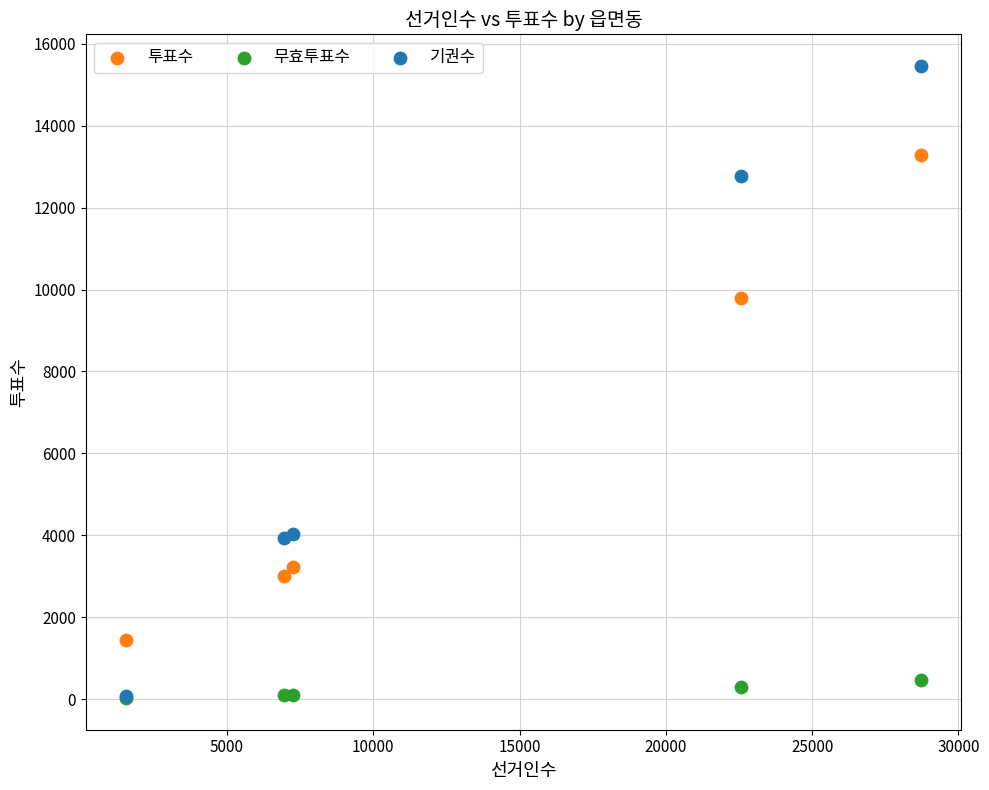

In the 기권수 series, what Y value is closest to 7771?

4038